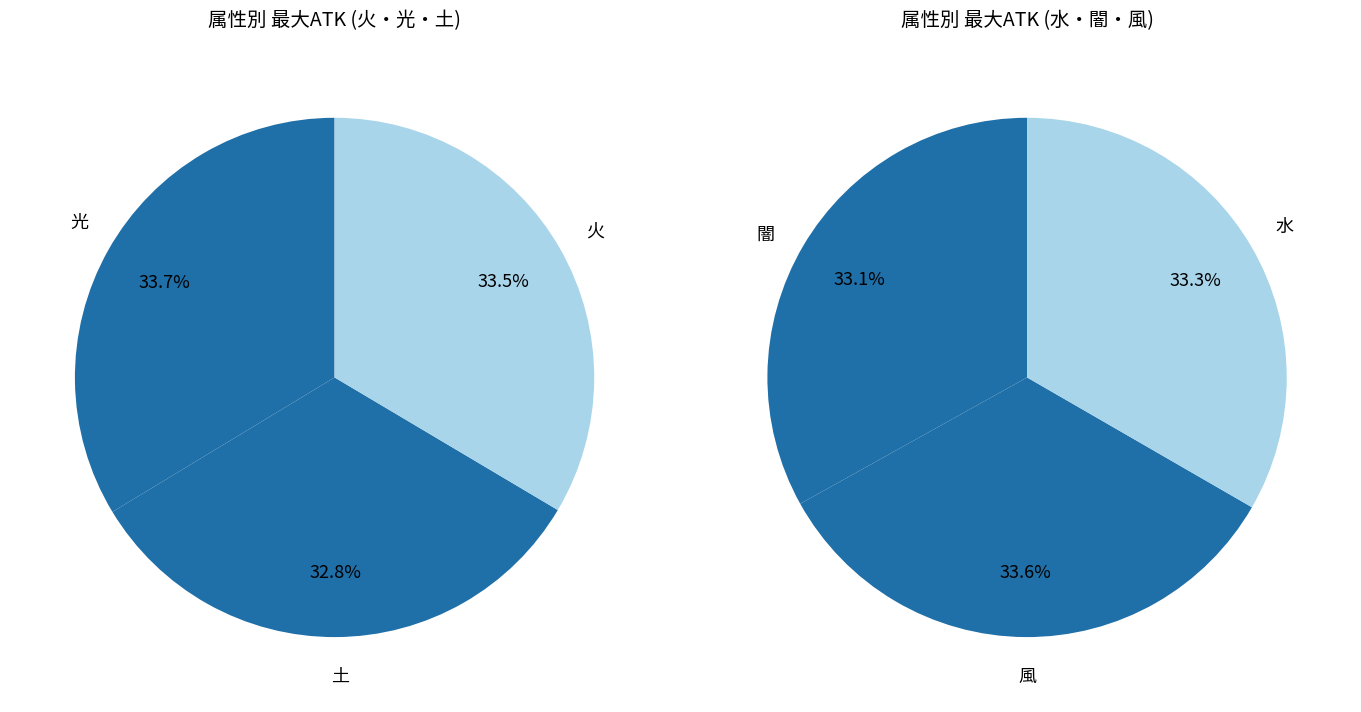

How many slices are in this pie chart?

6